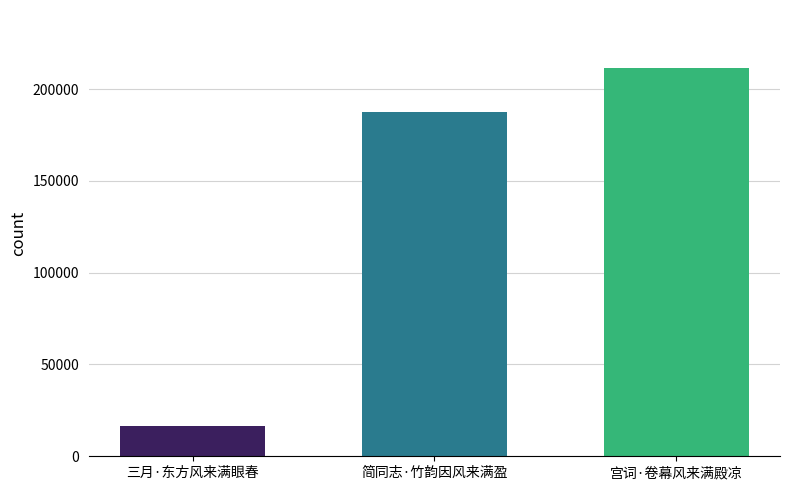

What is the approximate value at 宫词·卷幕风来满殿凉?

211334